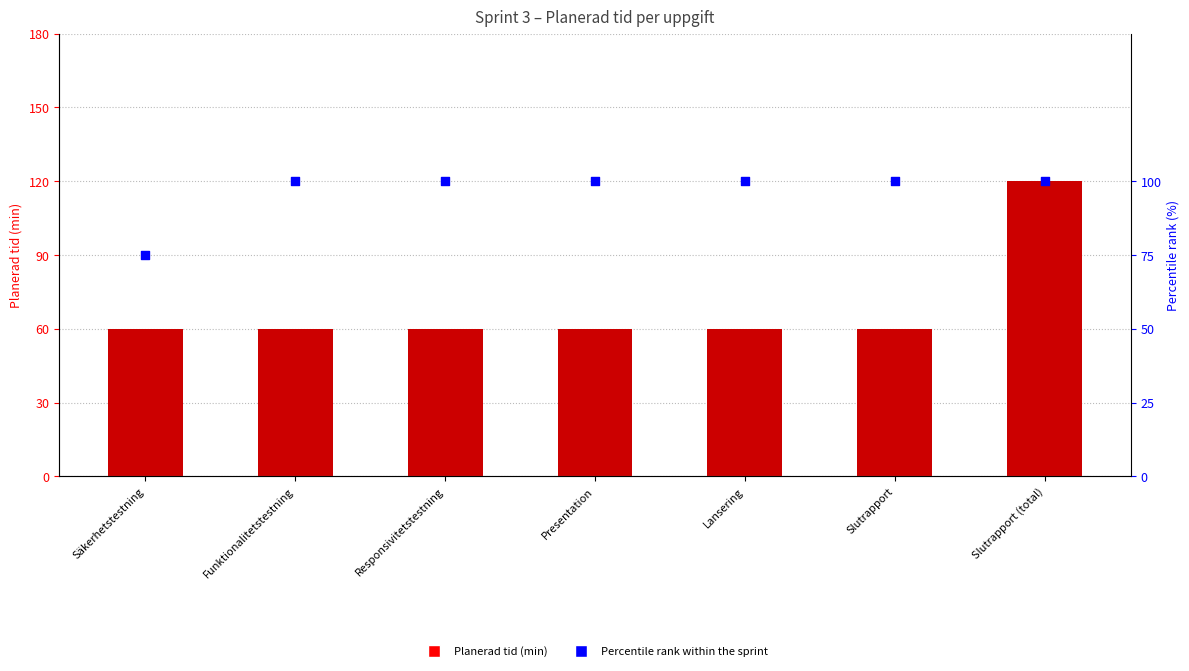

Which series has the largest total across all categories?

Percentile rank